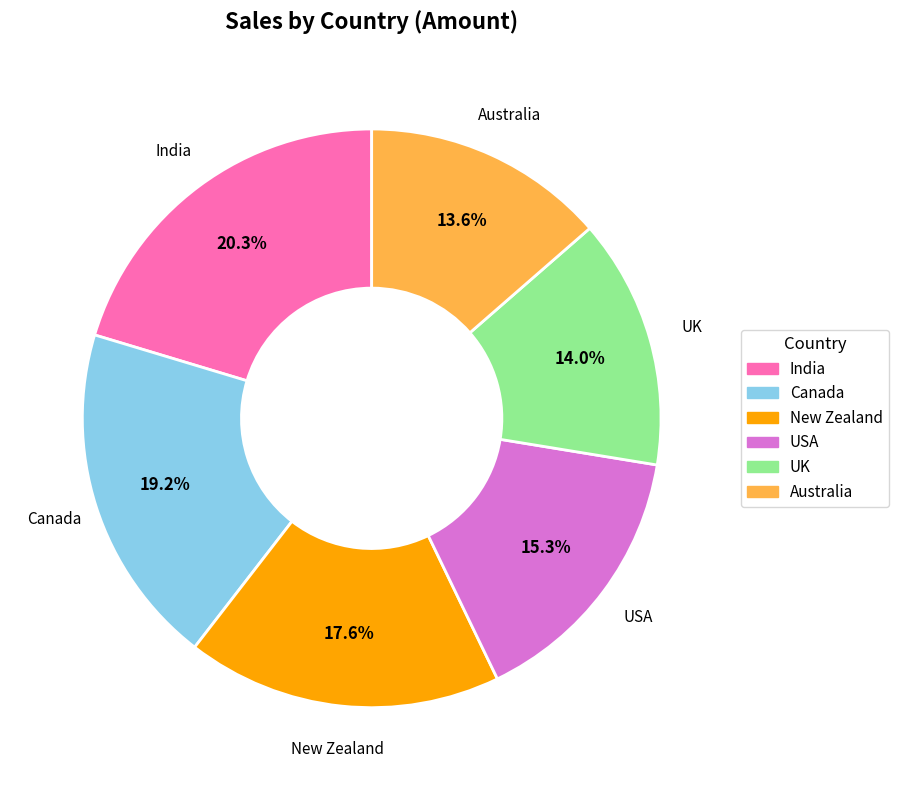

To the nearest percent, what is the combined percentage of India and UK?

34%